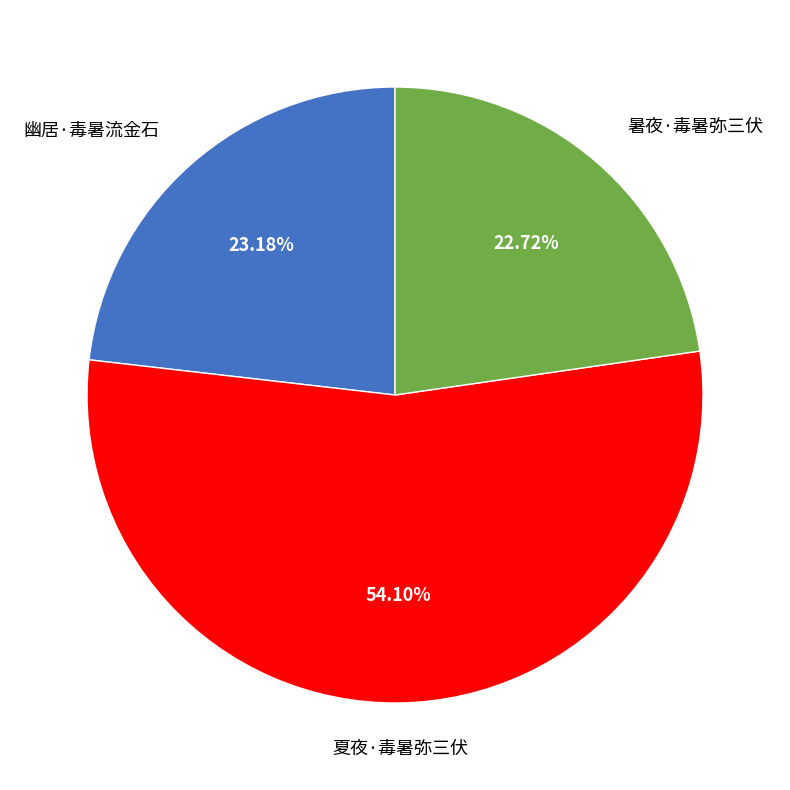

Is there any slice that represents more than half of the pie?

Yes